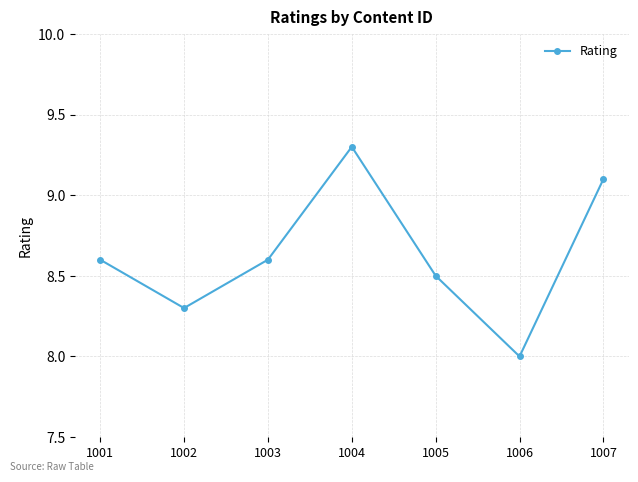

Reading left to right, list all the values displayed in this chart.

1001=8.6	1002=8.3	1003=8.6	1004=9.3	1005=8.5	1006=8.0	1007=9.1